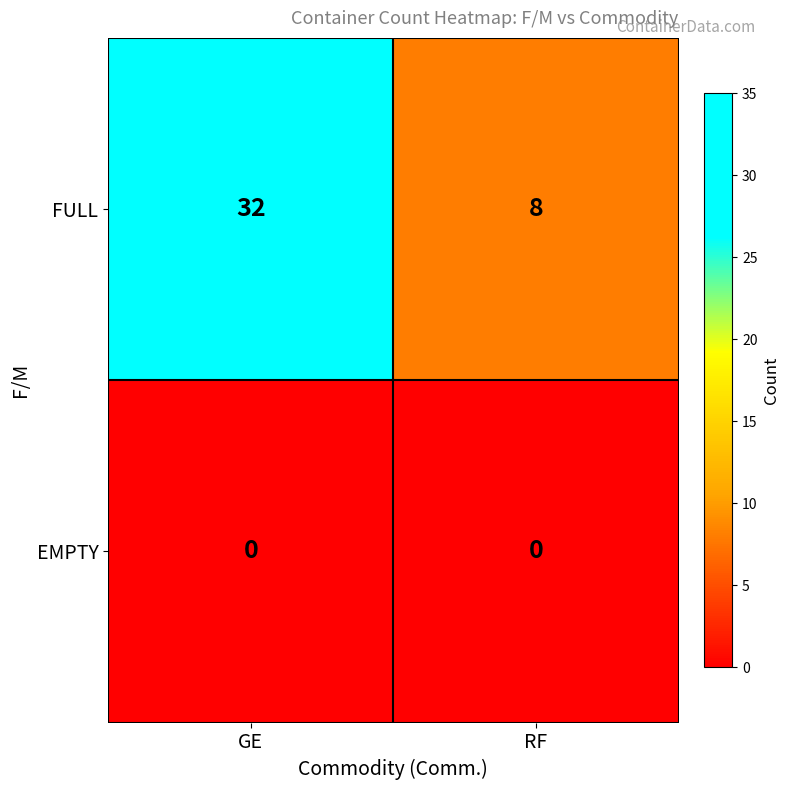

Which series changed the most between GE and RF?

FULL